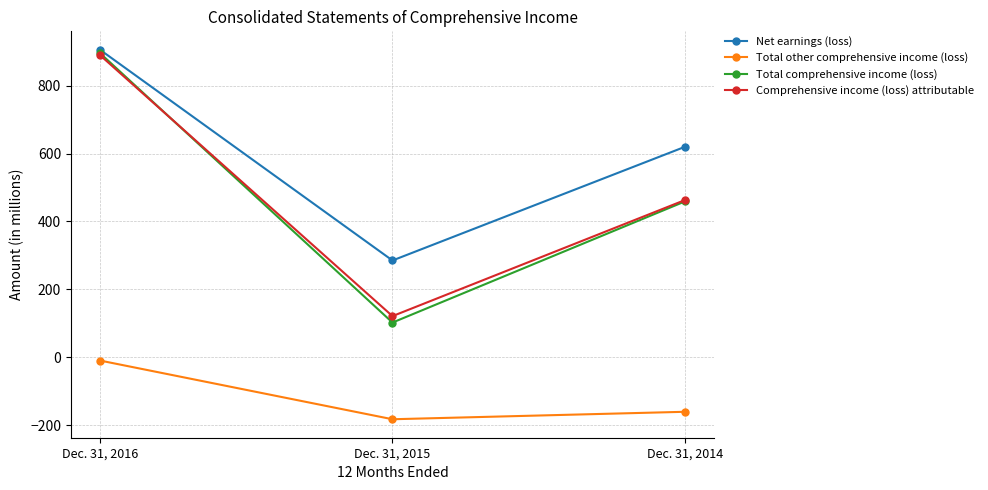

How many lines are shown in the chart?

4